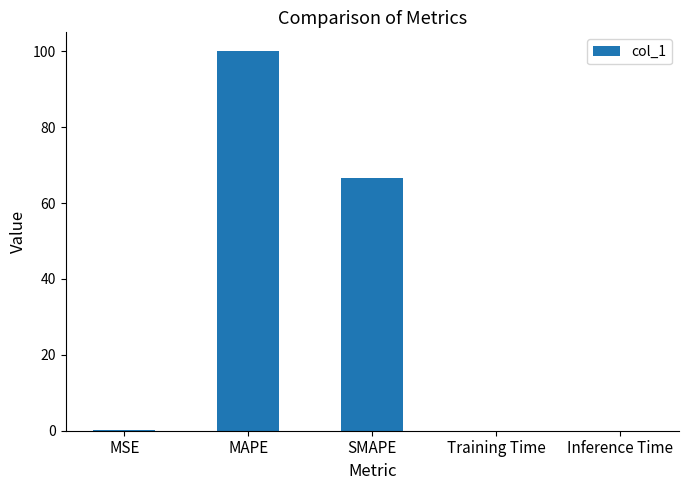

Which has a higher value, Inference Time or SMAPE?

SMAPE